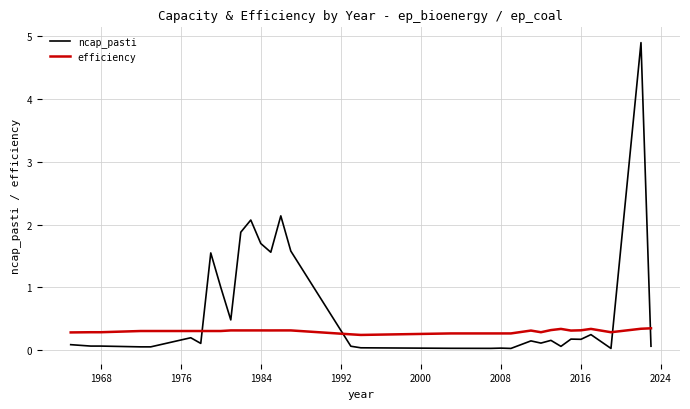

List the series in order of their overall mean, lowest first.

efficiency, ncap_pasti